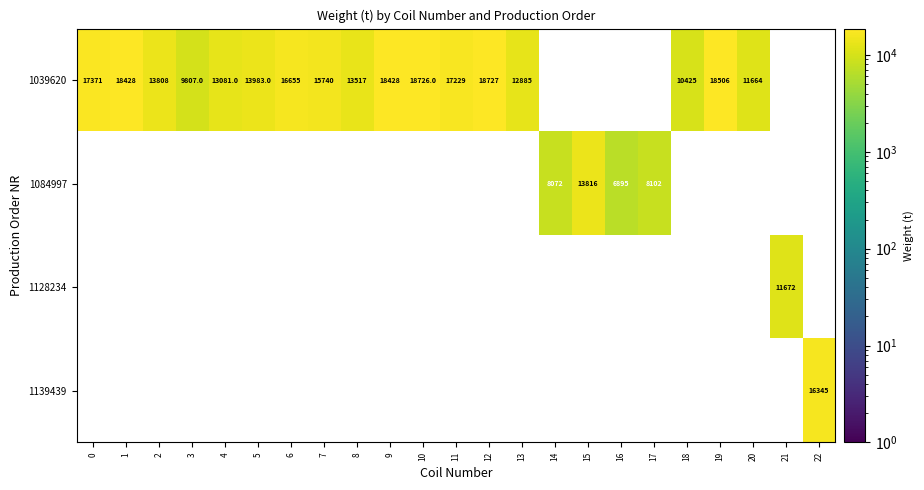

Is it true that 1039620 equals 27385 at 10?

False